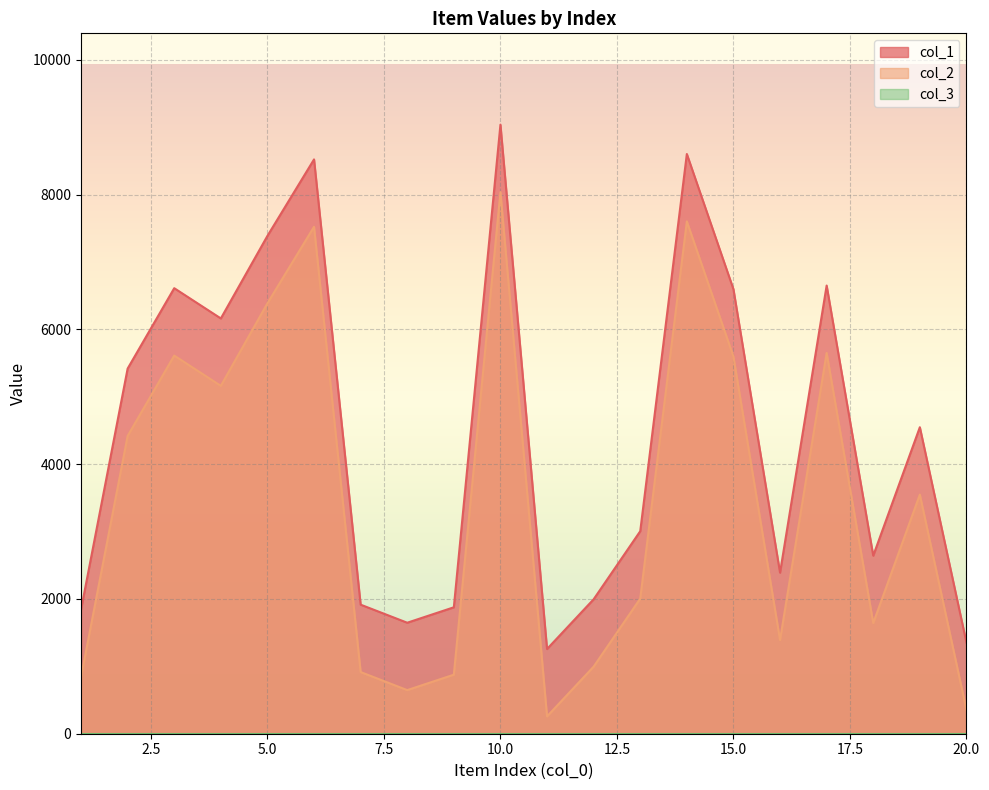

What is the value of the col_1 point at the 20th from the left?

1353